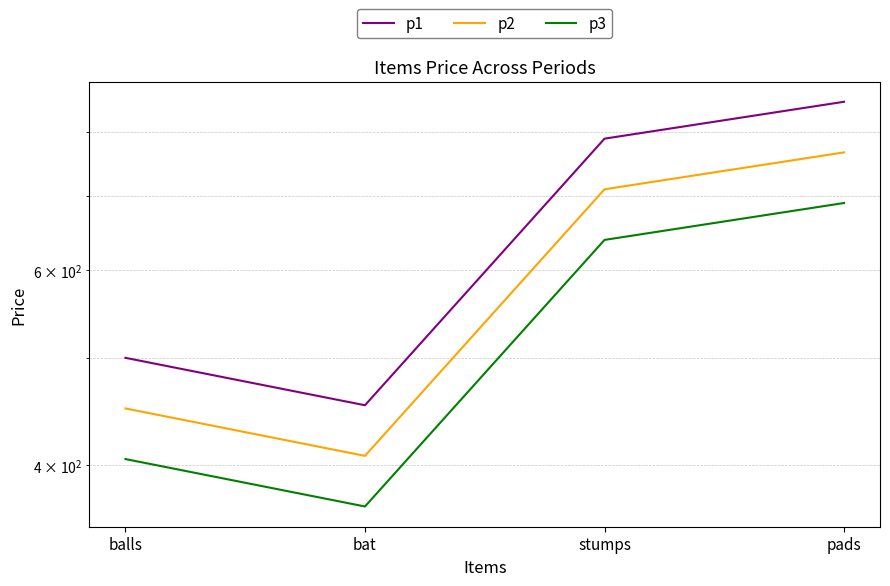

True or false: p1 has a value of 789.0 at stumps.

True